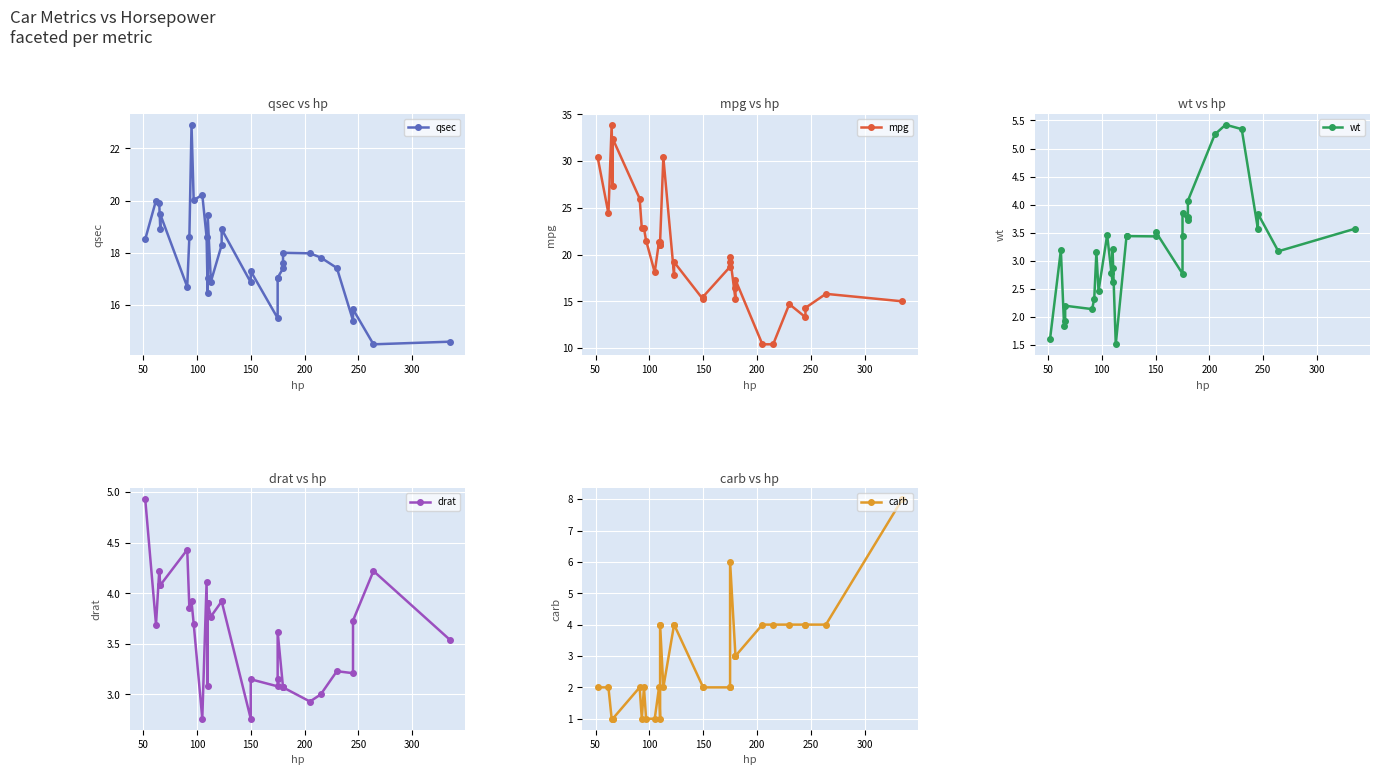

True or false: drat has a value of 4.3 at 9.

False